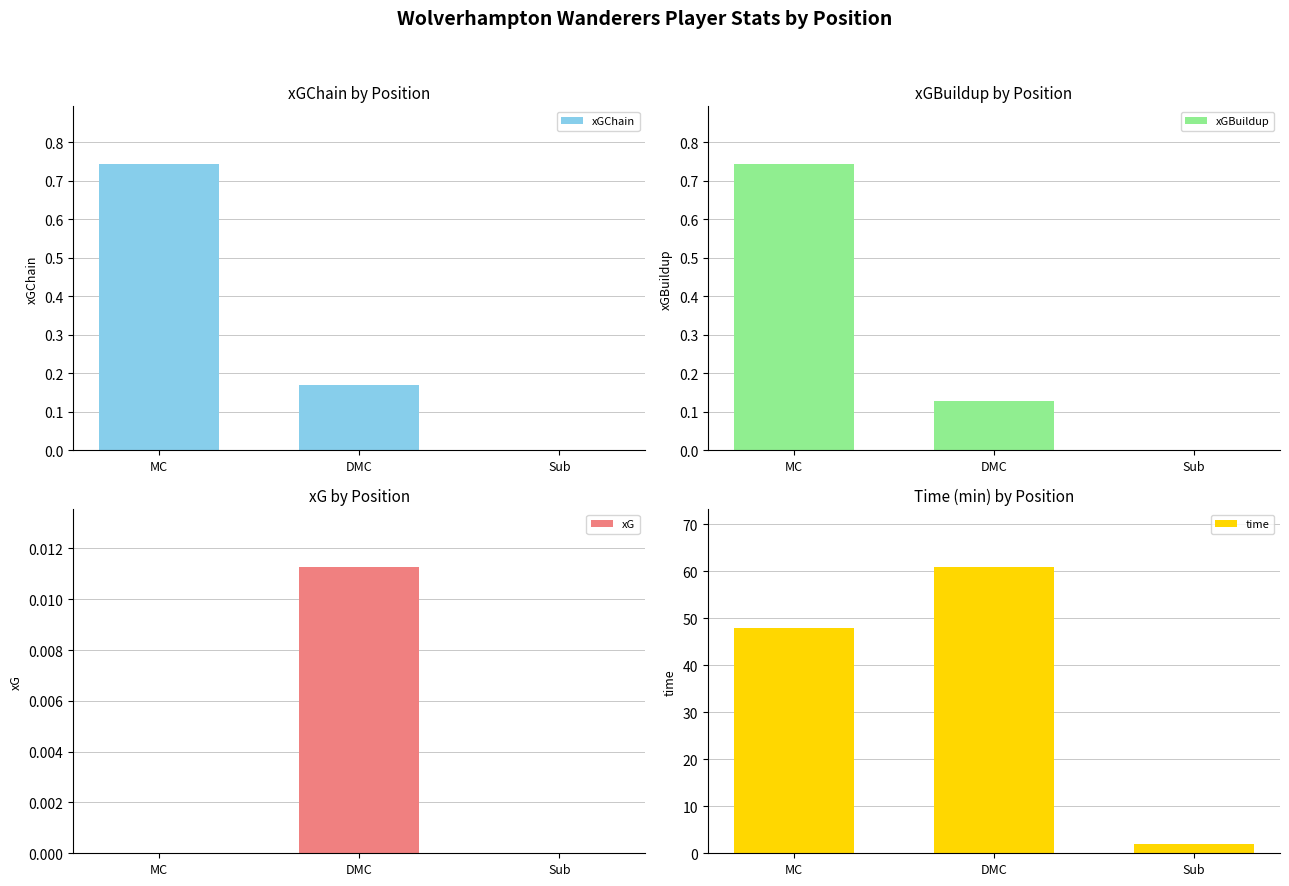

What is the label of the 2nd bar from the right?

DMC